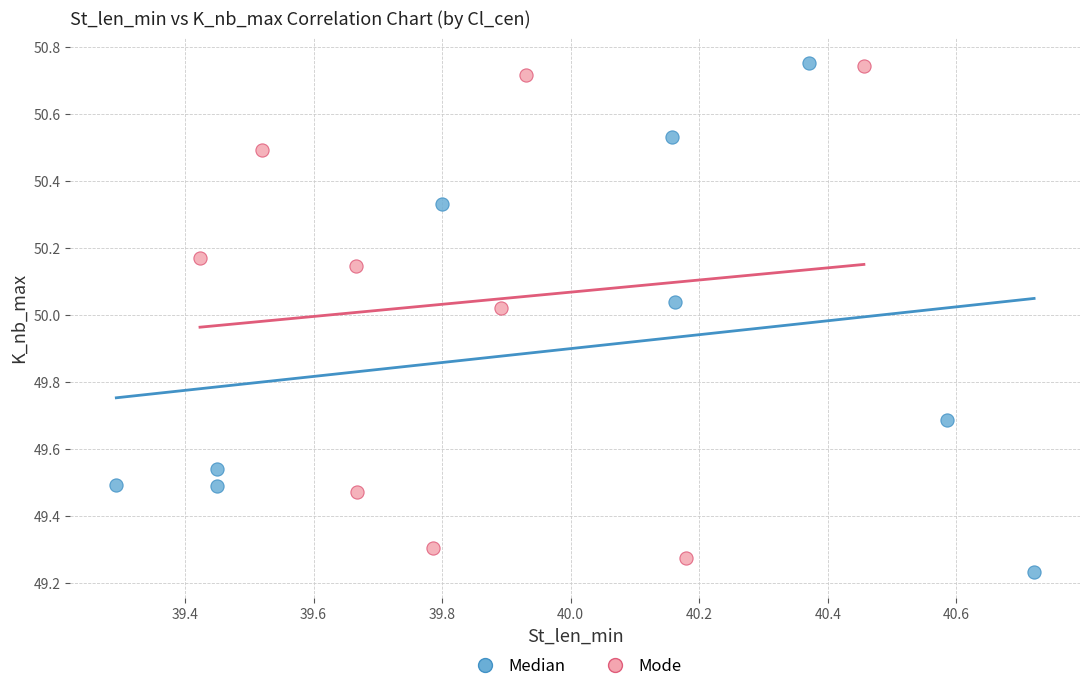

What are all the series names shown in the legend?

Median, Mode